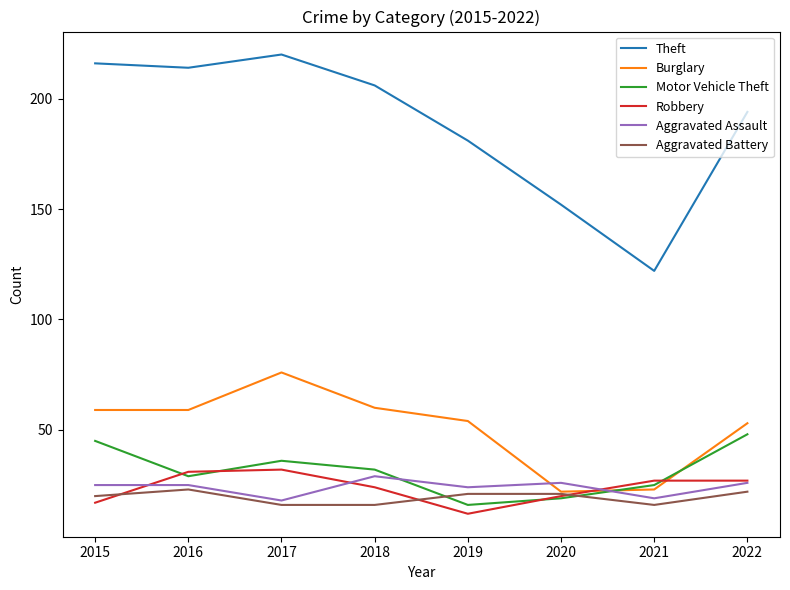

Reading right to left, list all the values displayed in this chart.

Theft: 2022=194	2021=122	2020=152	2019=181	2018=206	2017=220	2016=214	2015=216
Burglary: 2022=53	2021=23	2020=22	2019=54	2018=60	2017=76	2016=59	2015=59
Motor Vehicle Theft: 2022=48	2021=25	2020=19	2019=16	2018=32	2017=36	2016=29	2015=45
Robbery: 2022=27	2021=27	2020=20	2019=12	2018=24	2017=32	2016=31	2015=17
Aggravated Assault: 2022=26	2021=19	2020=26	2019=24	2018=29	2017=18	2016=25	2015=25
Aggravated Battery: 2022=22	2021=16	2020=21	2019=21	2018=16	2017=16	2016=23	2015=20